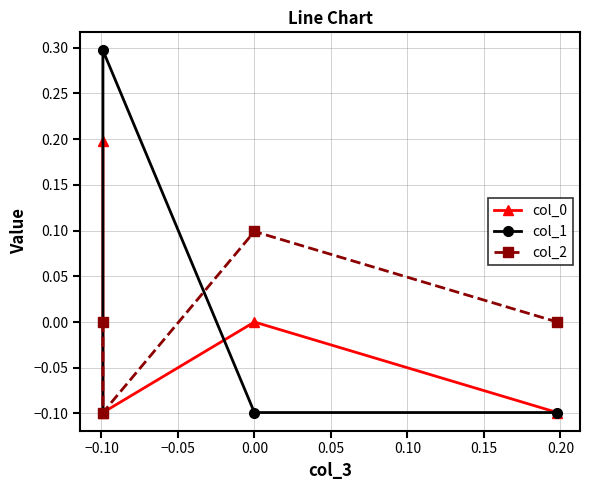

Reading left to right, what are all the values shown in this chart?

col_0: 0.2	-0.1	0.0	-0.1
col_1: -0.1	0.3	-0.1	-0.1
col_2: 0.0	-0.1	0.1	0.0